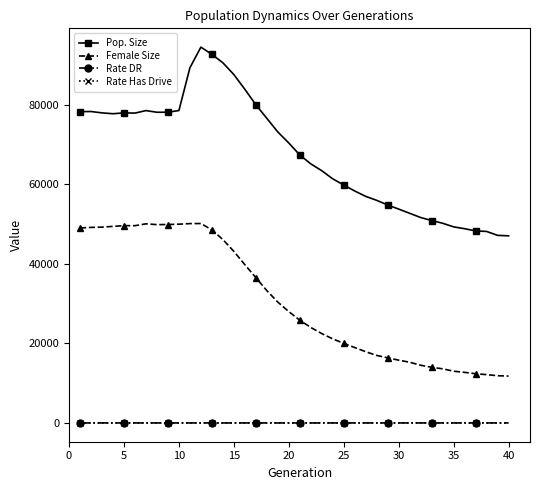

True or false: Rate DR and Female Size cross at least once.

False